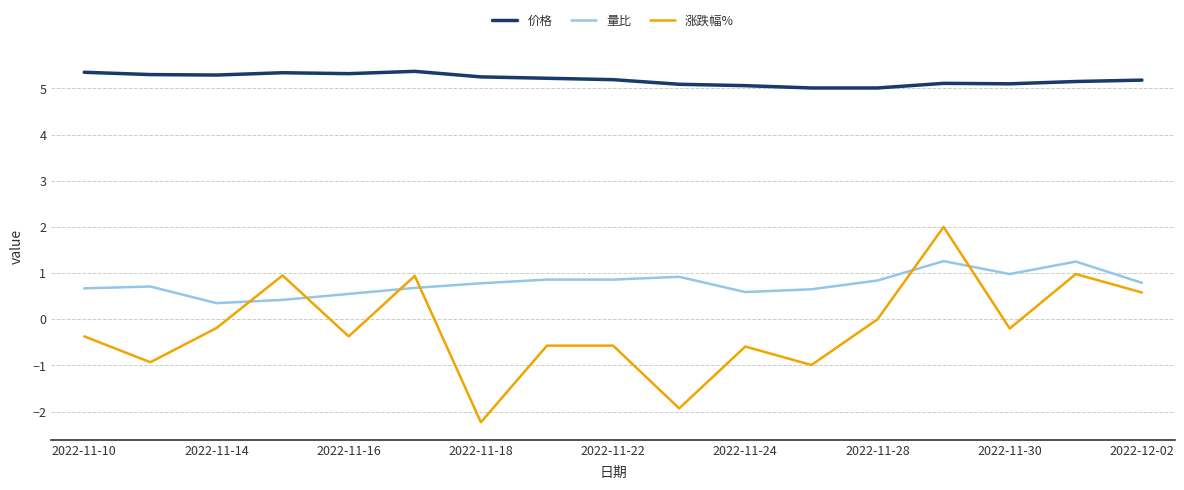

How many lines are shown in the chart?

3